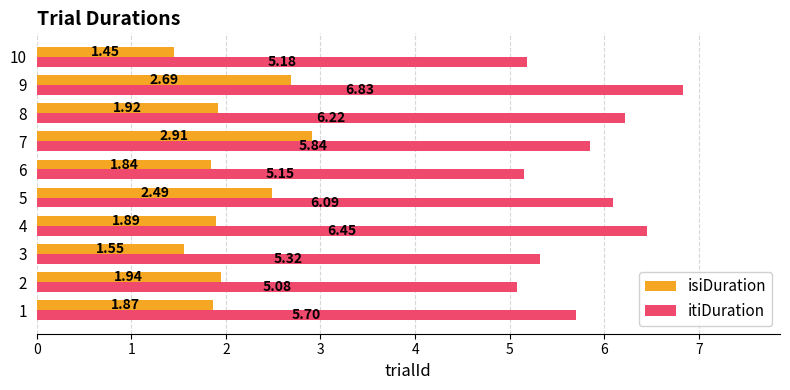

Is the value of isiDuration at 5 greater than the value of itiDuration at 4?

No